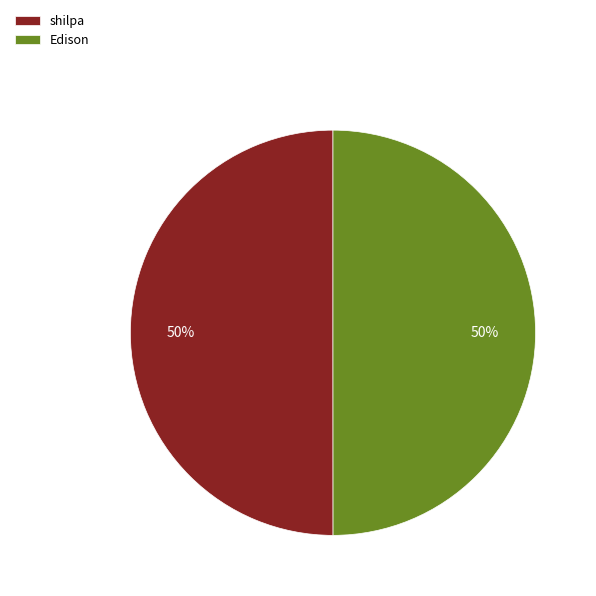

Do Edison and shilpa together represent more than half of the pie?

Yes